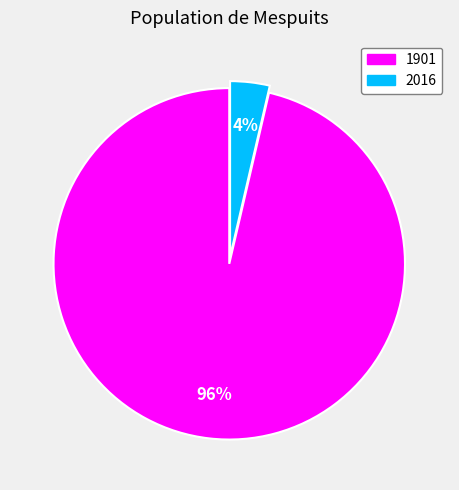

How many slices are in this pie chart?

2